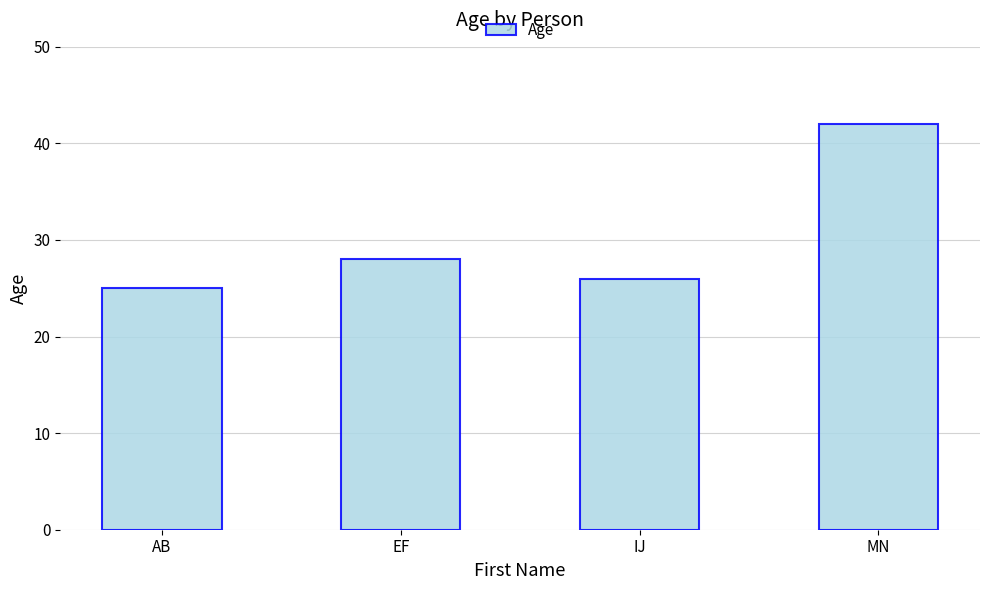

What is the minimum value shown in the chart?

25